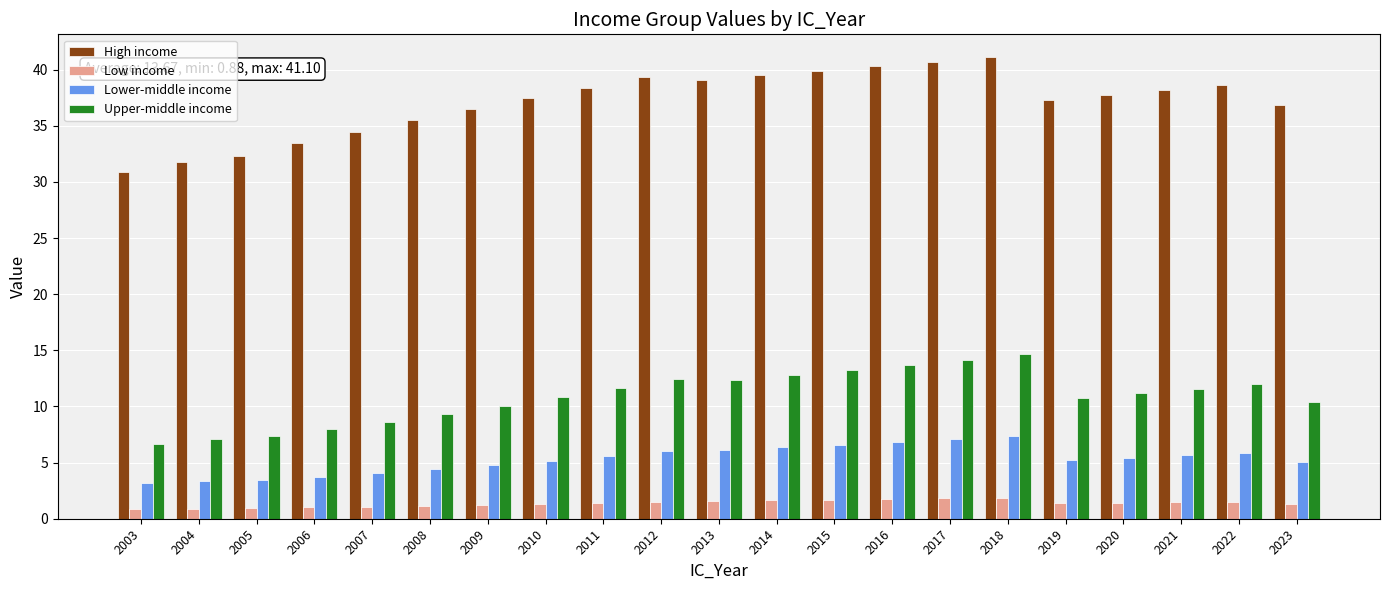

What is the maximum value for Upper-middle income?

14.6